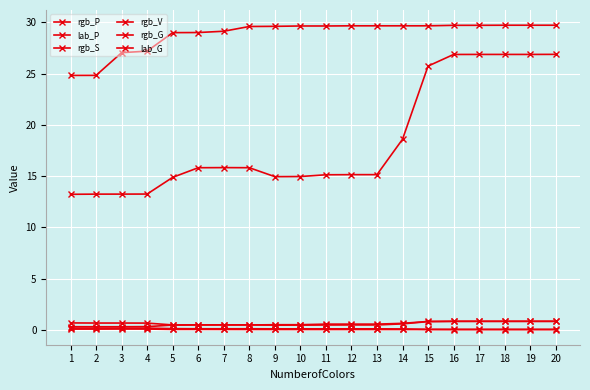

What is the approximate value of rgb_V at 15?

0.8